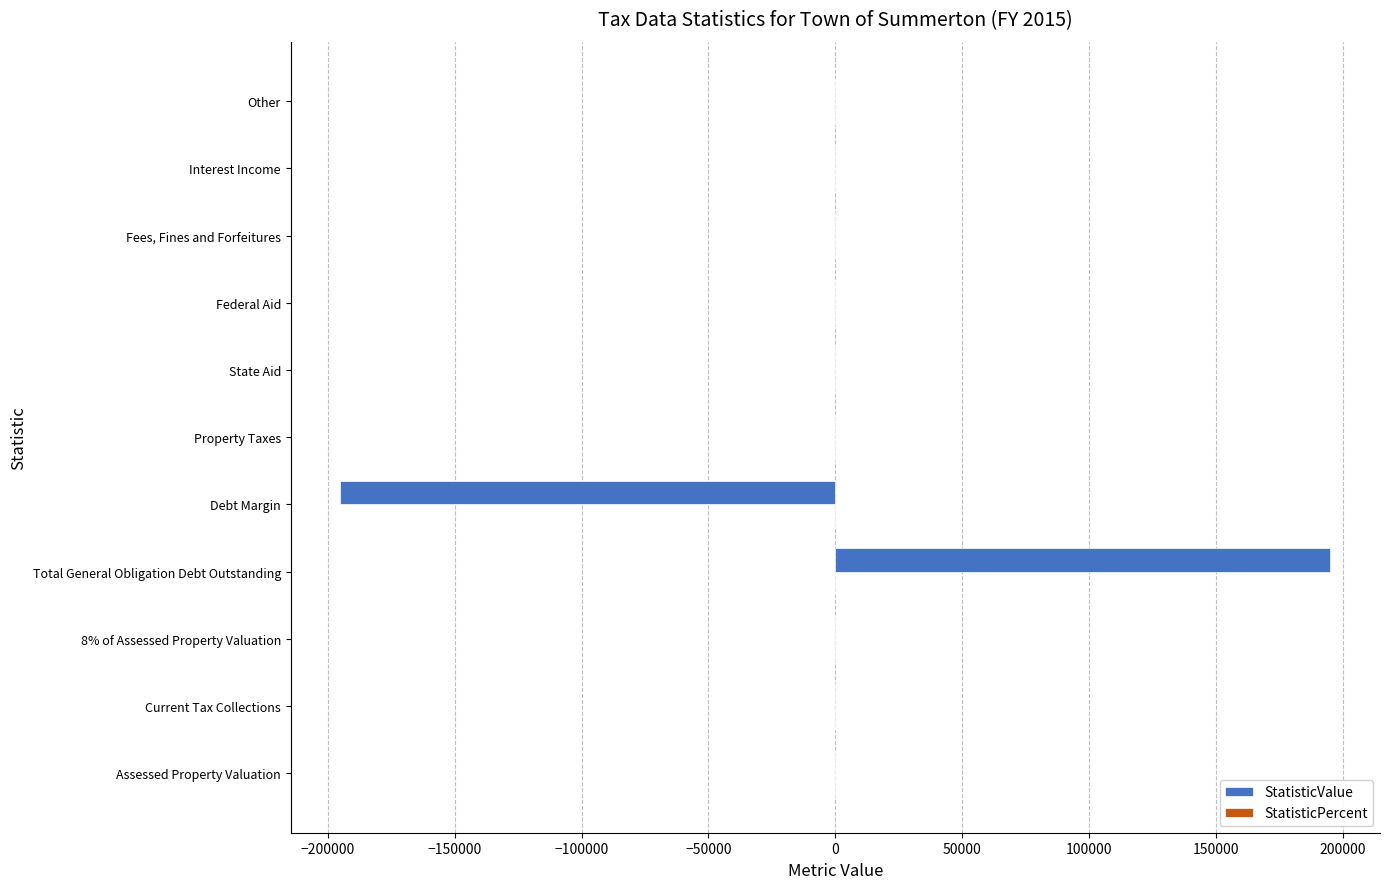

True or false: the data shows 172104 at Interest Income.

False